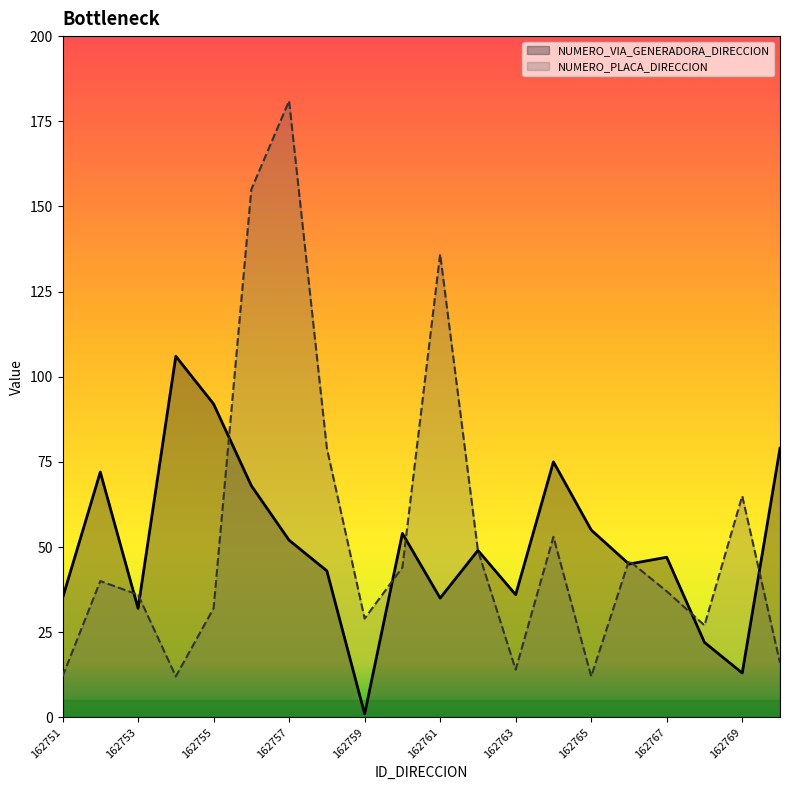

How many values in the NUMERO_VIA_GENERADORA_DIRECCION series exceed 49?

9